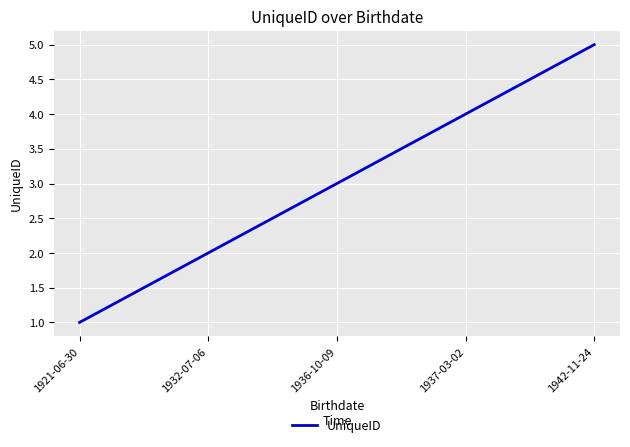

The chart shows a value of 4 at 1937-03-02. True or false?

True